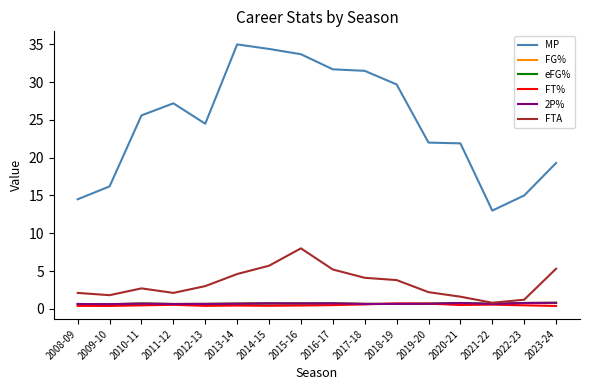

Is this an area chart (filled region under the line)?

No